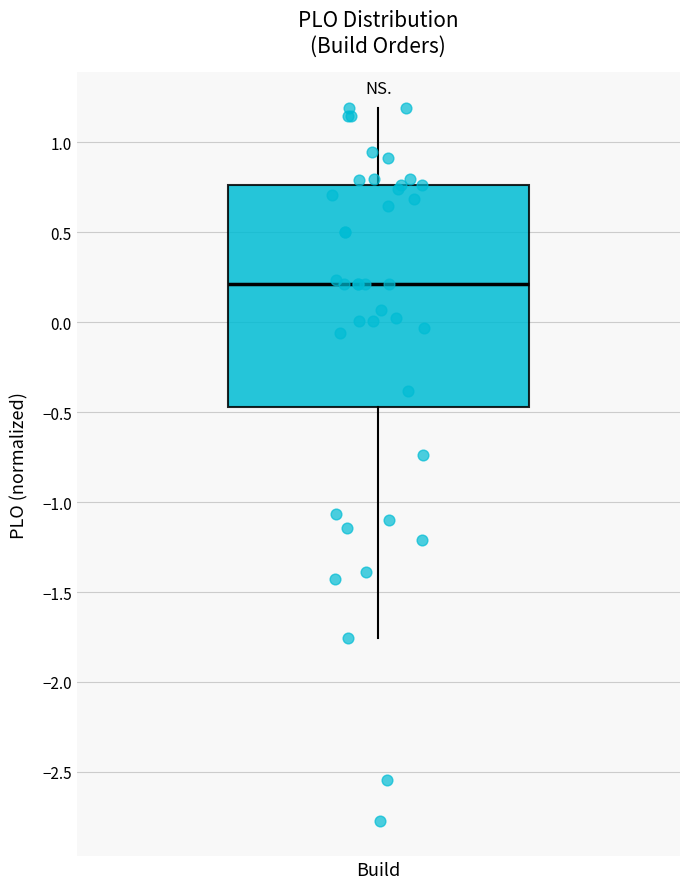

Where is the lower edge of the box for Build on the y-axis? The values are not printed on the chart, so give them approximately, as read against the axis.

-0.45